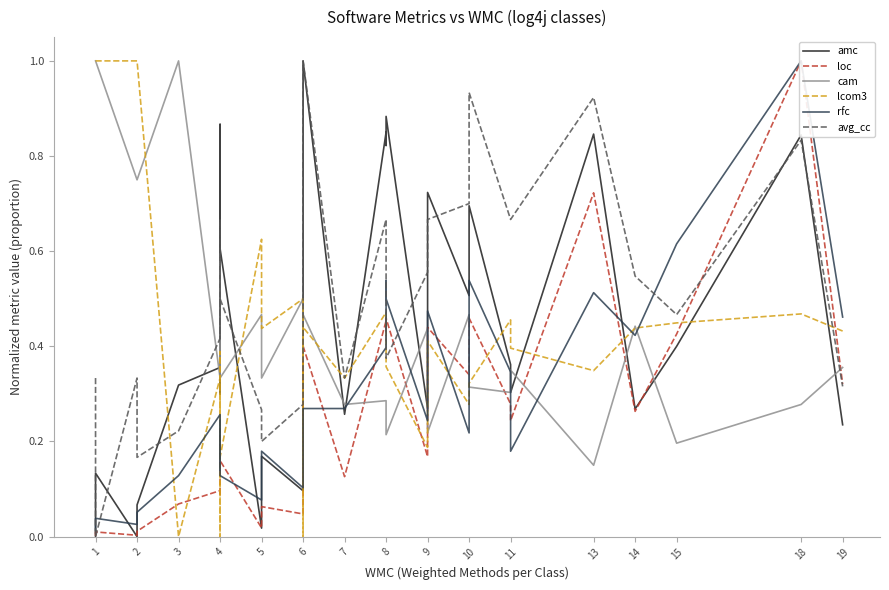

What is the difference between the maximum and second lowest values in the avg_cc series?

0.8